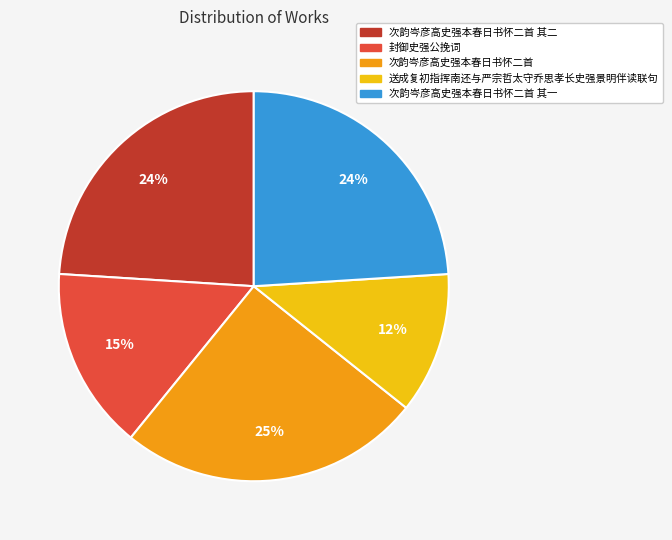

Is there any slice that represents more than half of the pie?

No